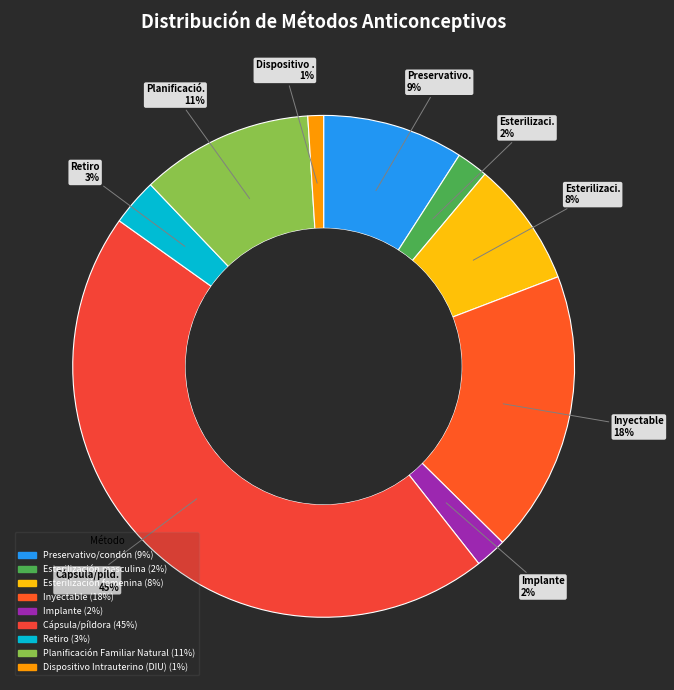

How many segments does this pie chart have?

9